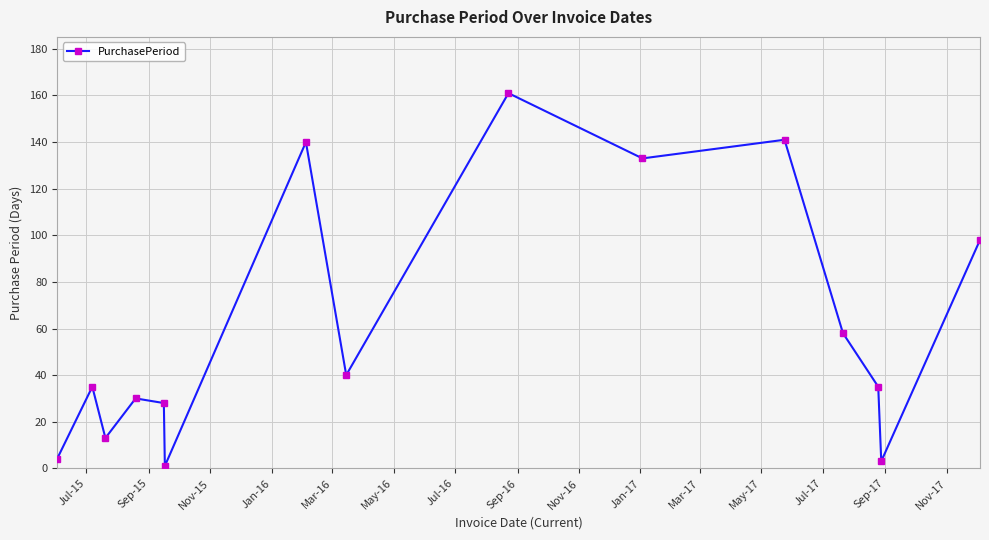

How many distinct data groups are displayed?

1